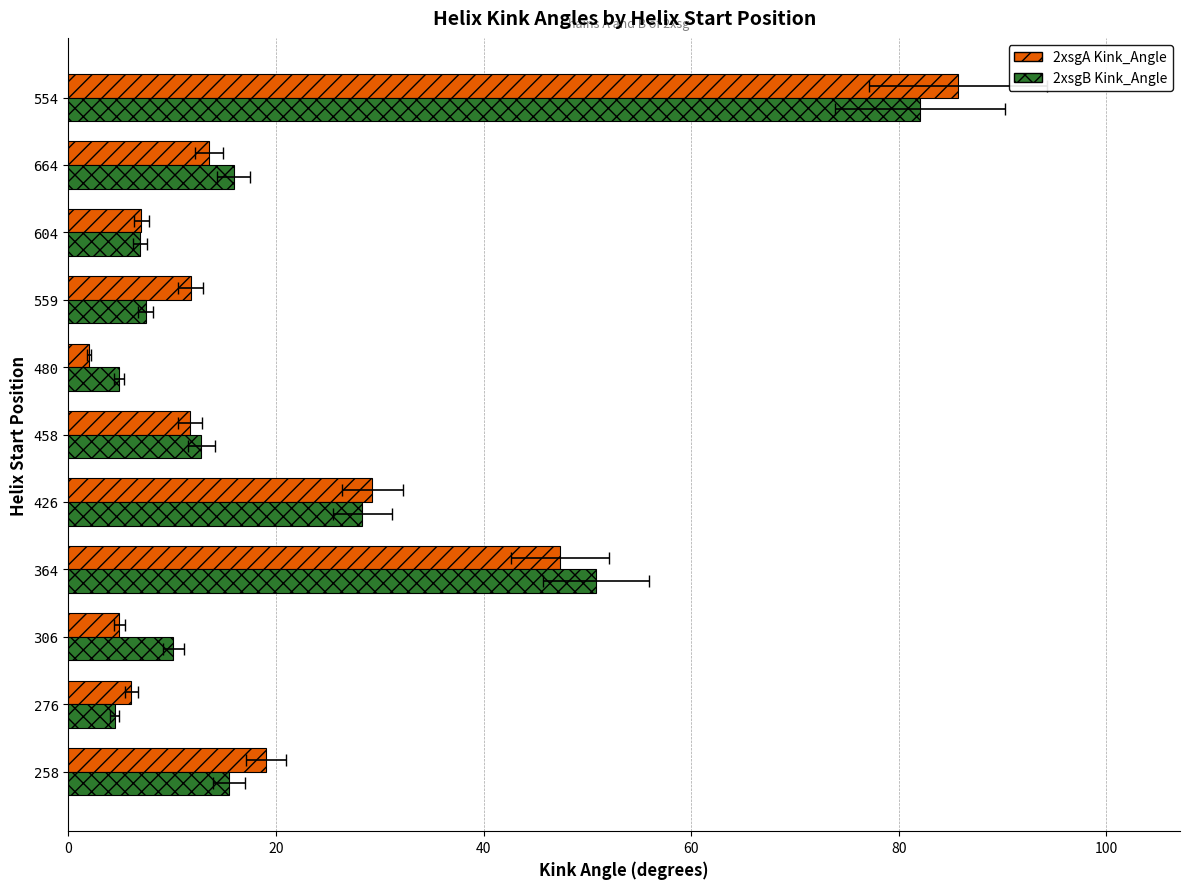

Reading left to right, list all the values displayed in this chart.

2xsgA Kink_Angle: 19.0	6.1	4.9	47.4	29.3	11.7	2.0	11.8	7.0	13.5	85.7
2xsgB Kink_Angle: 15.5	4.5	10.1	50.8	28.3	12.8	4.8	7.4	6.9	15.9	82.0